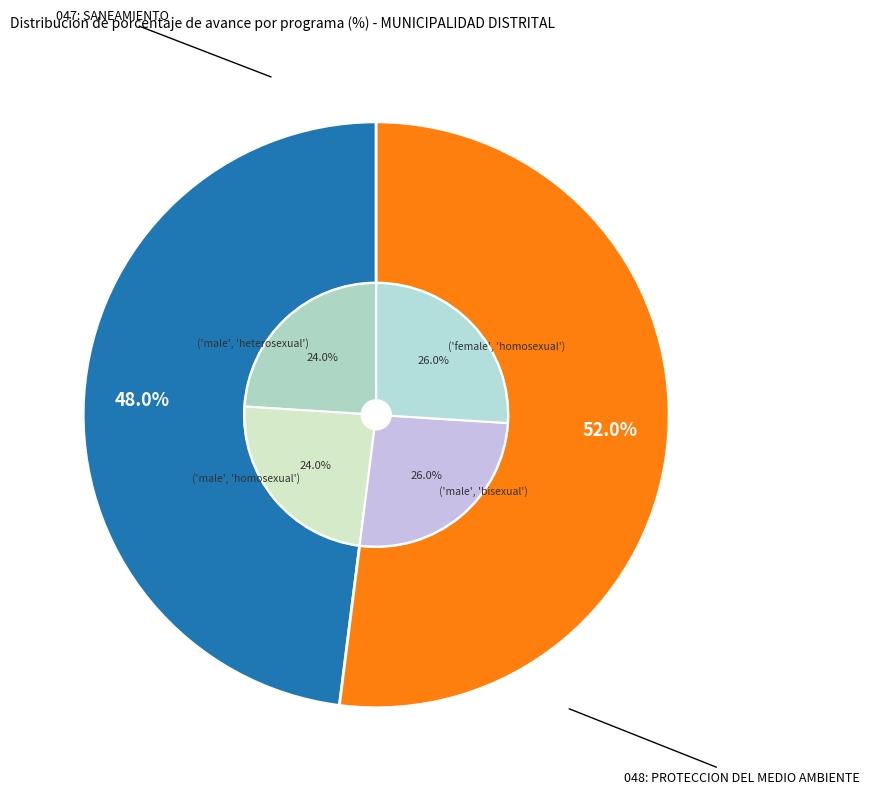

Is it true that 048: PROTECCION DEL MEDIO AMBIENTE is 60% of the pie?

False